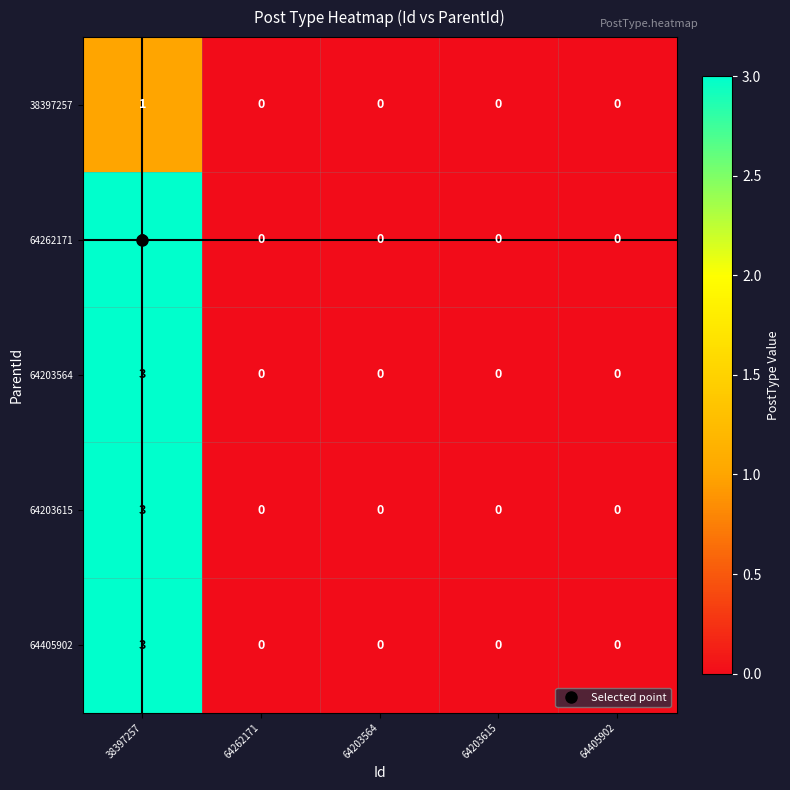

Which label corresponds to the largest value in the chart?

38397257